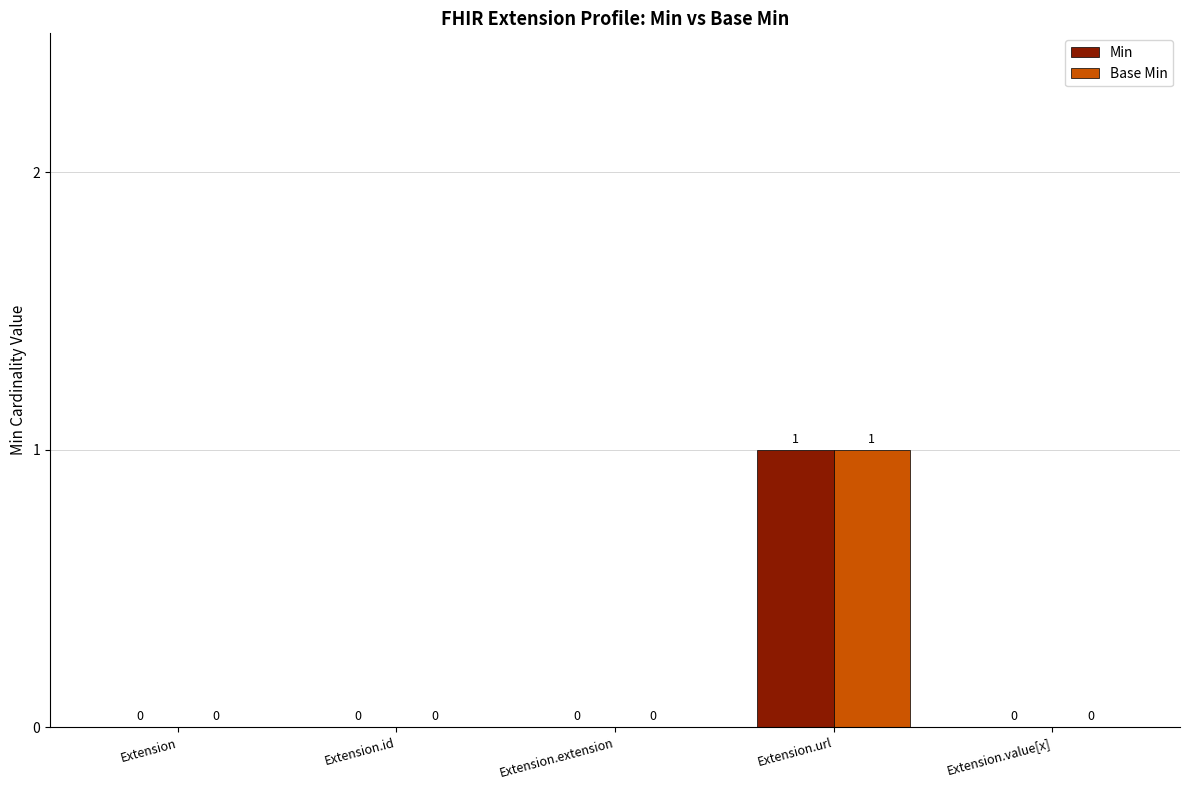

Reading left to right, transcribe all the data shown in this chart.

Min: Extension=0	Extension.id=0	Extension.extension=0	Extension.url=1	Extension.value[x]=0
Base Min: Extension=0	Extension.id=0	Extension.extension=0	Extension.url=1	Extension.value[x]=0